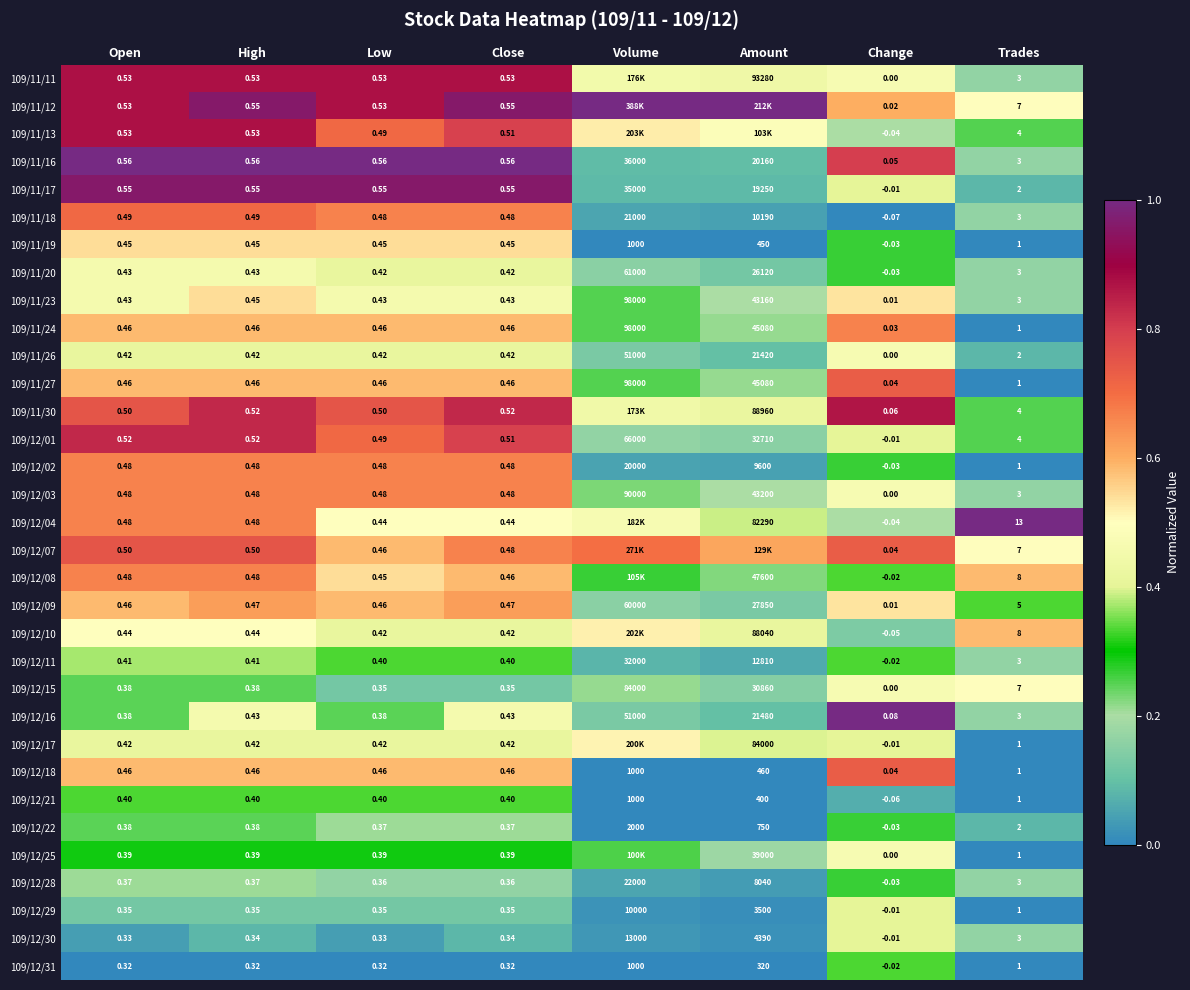

Is the value of 109/12/30 at Close greater than the value of 109/11/18 at Close?

No